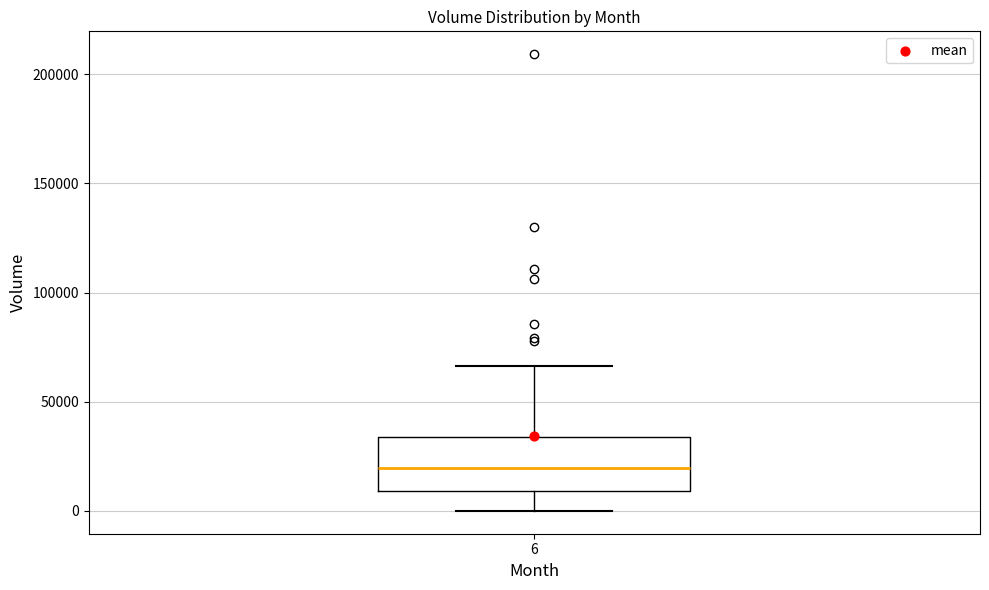

Transcribe this box plot: give where the median line is, the range the box spans, and where the two whiskers end, as read against the y-axis. The values are not printed on the chart, so give them approximately, as read against the axis.

median 20000, box 10000 to 35000, whiskers 0 to 65000